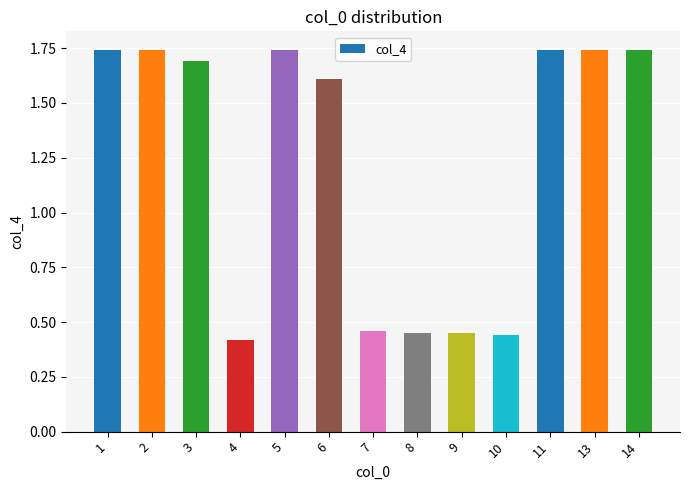

What is the average value?

1.2